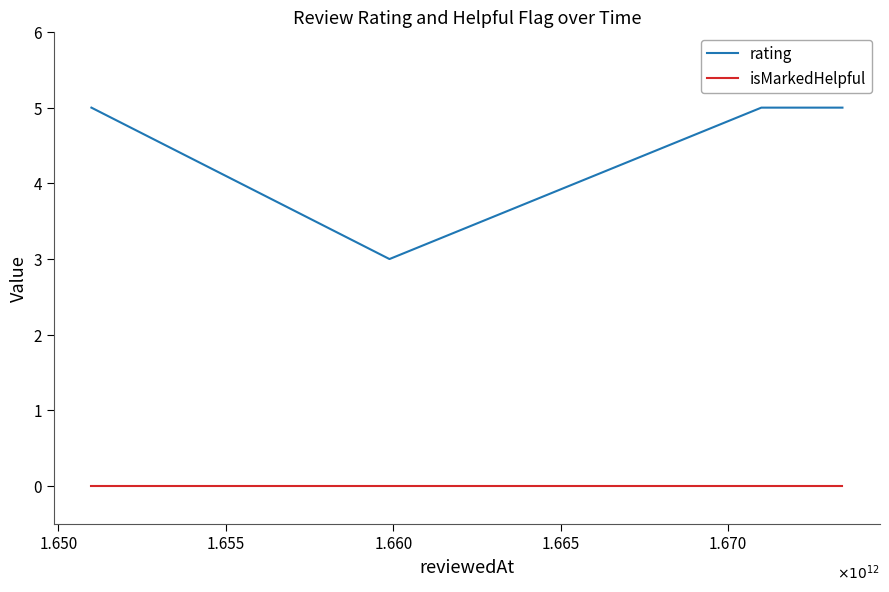

Reading left to right, extract all data points from this chart.

rating: 5	3	5	5
isMarkedHelpful: 0	0	0	0